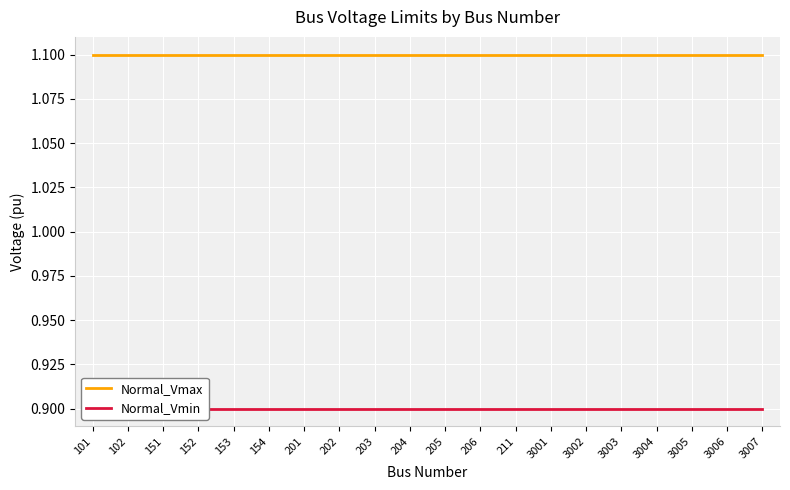

List the series in order of their overall mean, lowest first.

Normal_Vmin, Normal_Vmax